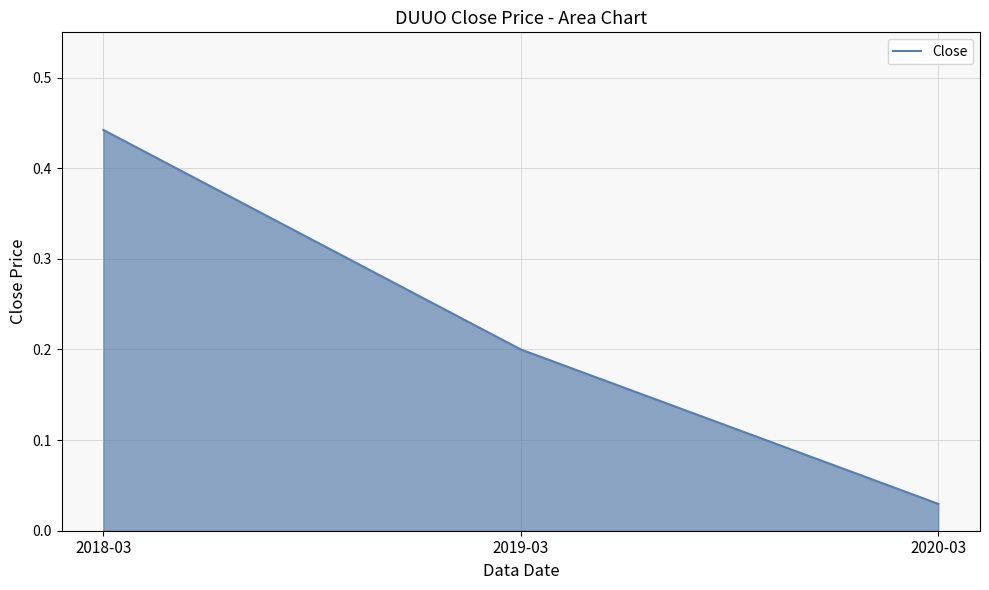

True or false: the data shows 0.2 at 2019-03.

True